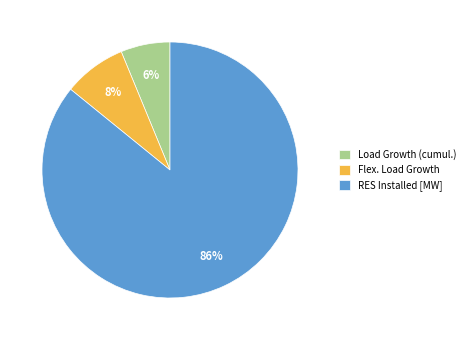

To the nearest percent, what is the difference between the largest and smallest slice percentages?

80%